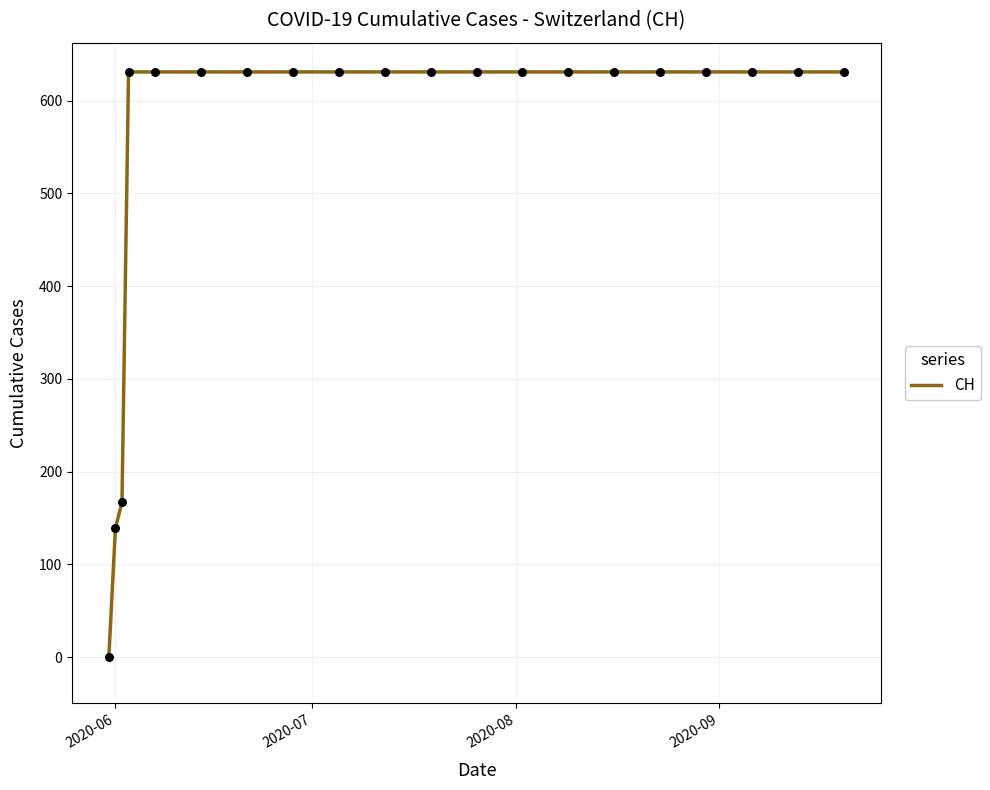

What is the greatest value displayed?

631